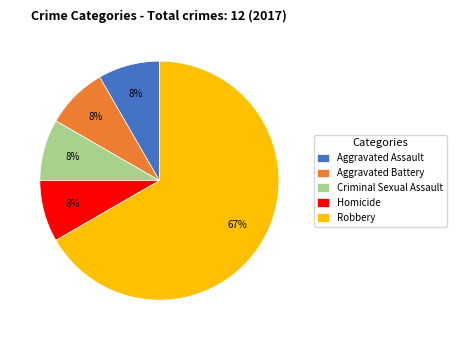

True or false: Criminal Sexual Assault accounts for 8% of the total.

True